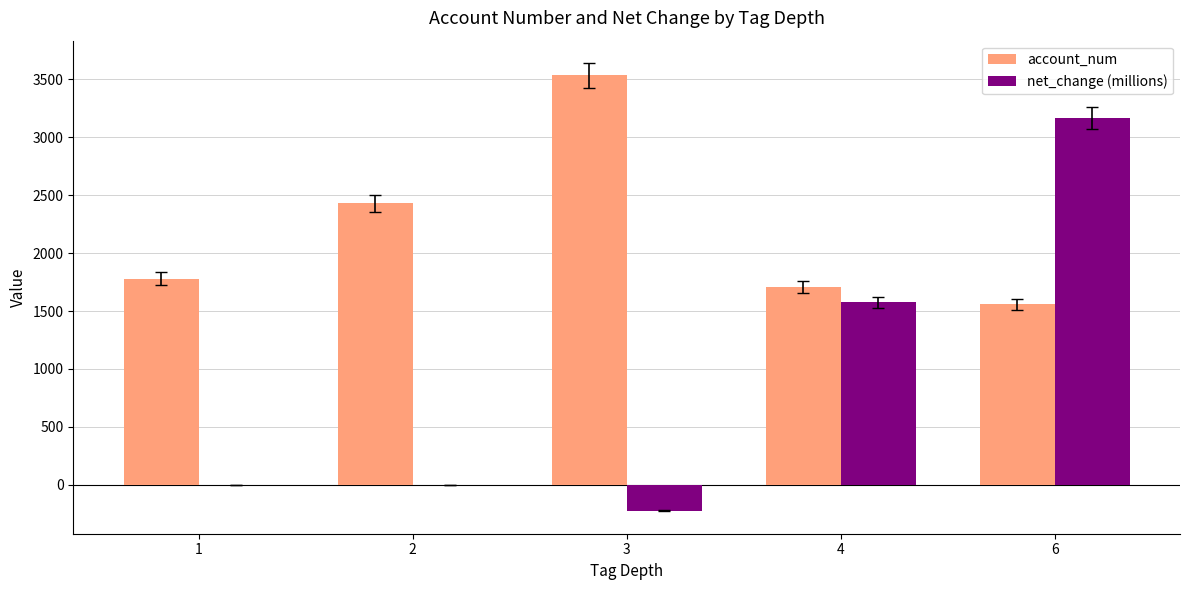

Is it true that net_change (millions) equals 2.4 at 2?

True